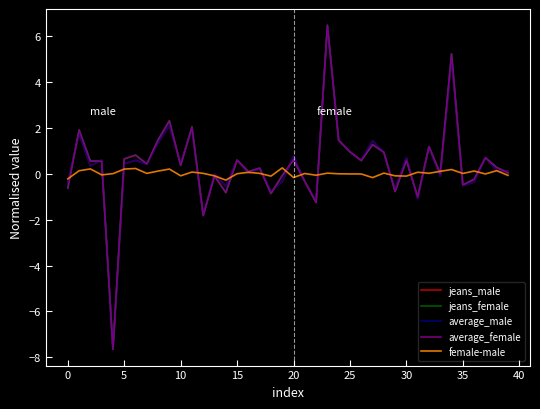

True or false: female-male and average_female intersect in this chart.

True